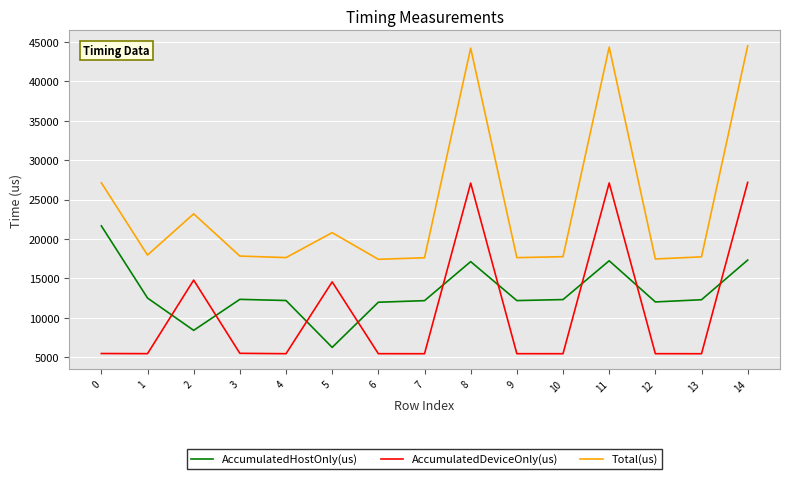

True or false: Total(us) and AccumulatedHostOnly(us) intersect in this chart.

False